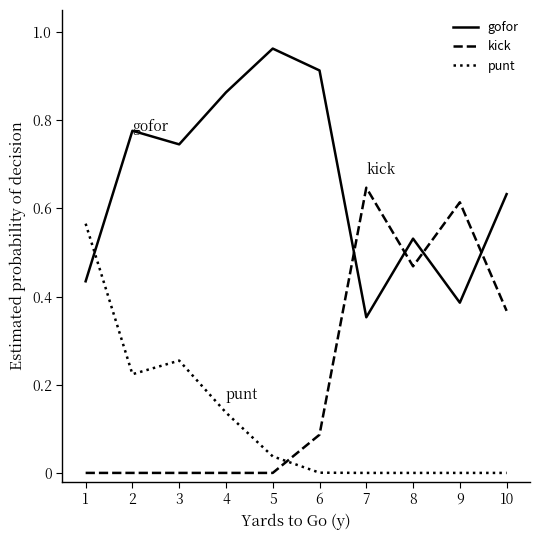

Which category has the highest value in the gofor series?

5